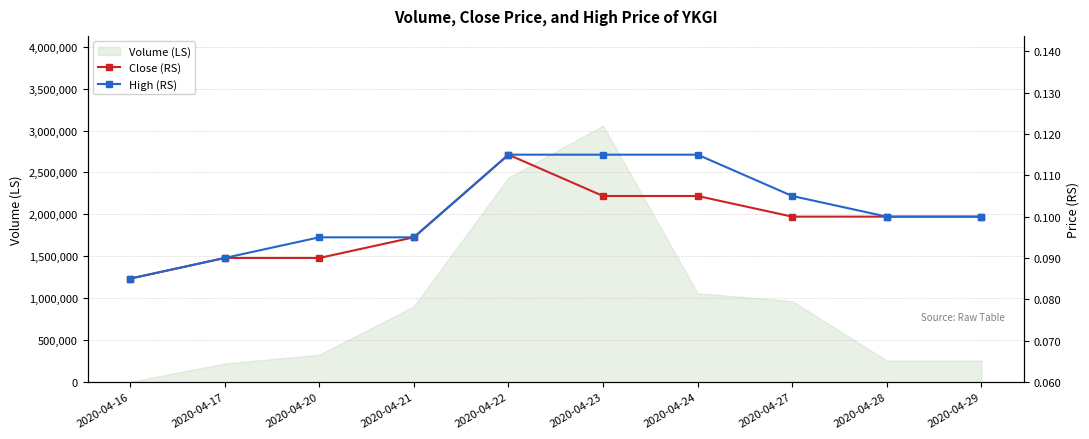

True or false: Close (RS) and High (RS) intersect in this chart.

False